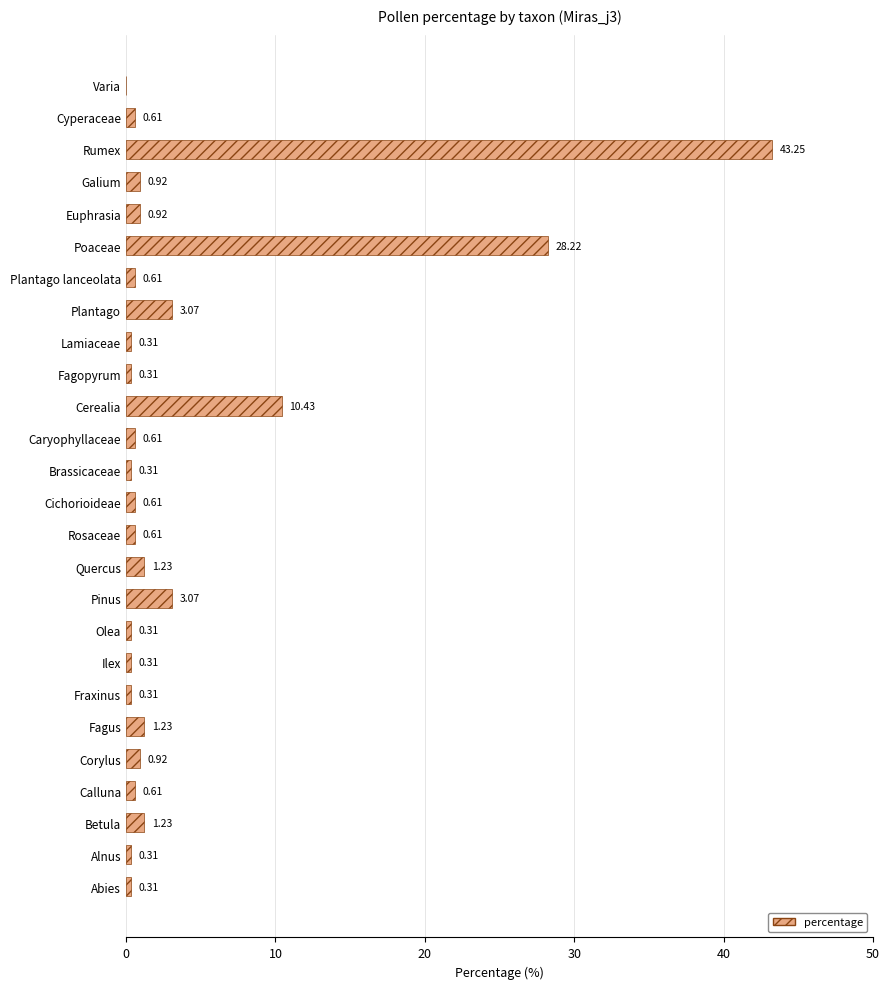

Are the bars horizontal?

Yes